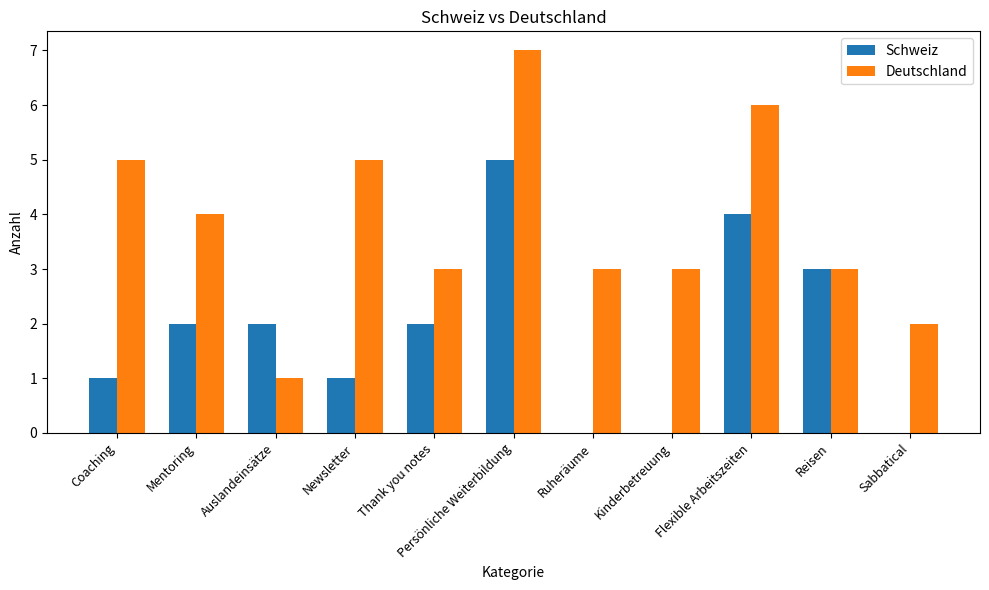

What is the sum of the Schweiz values at Auslandeinsätze and Flexible Arbeitszeiten?

6